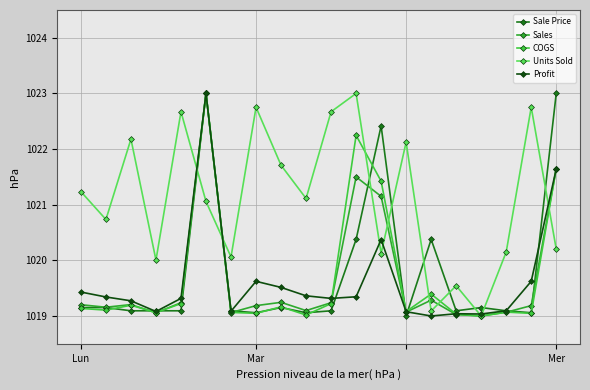

Which series has the largest total across all categories?

Units Sold